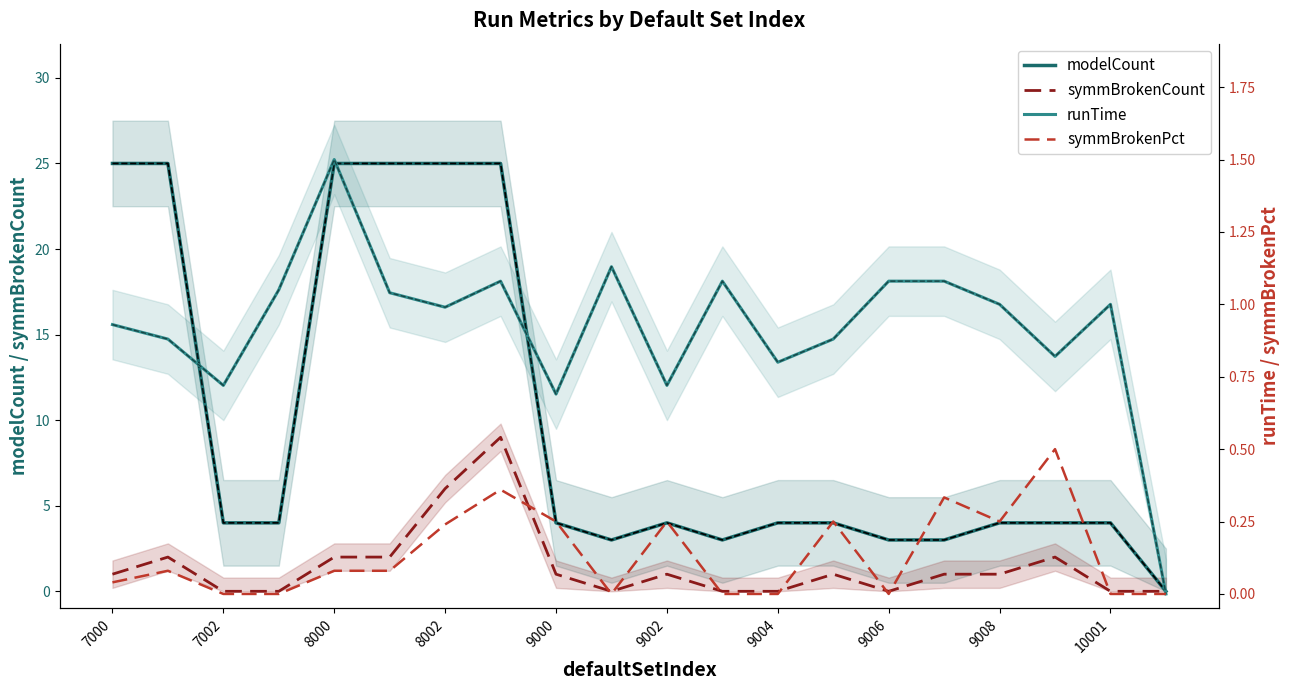

Does the chart have visible grid lines?

No